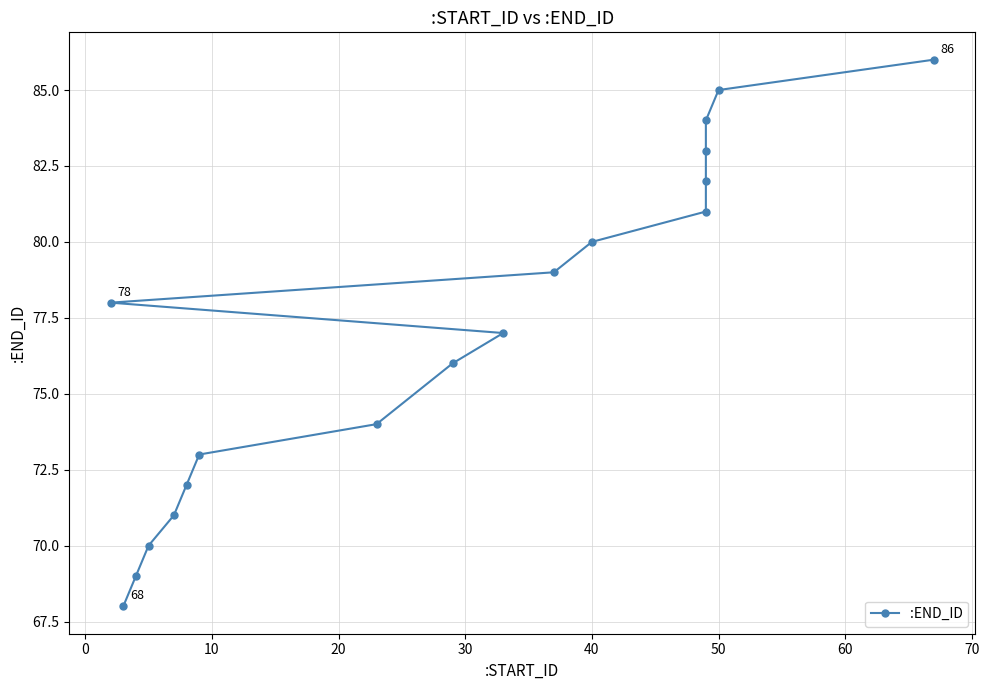

How many data points are less than 78?

9